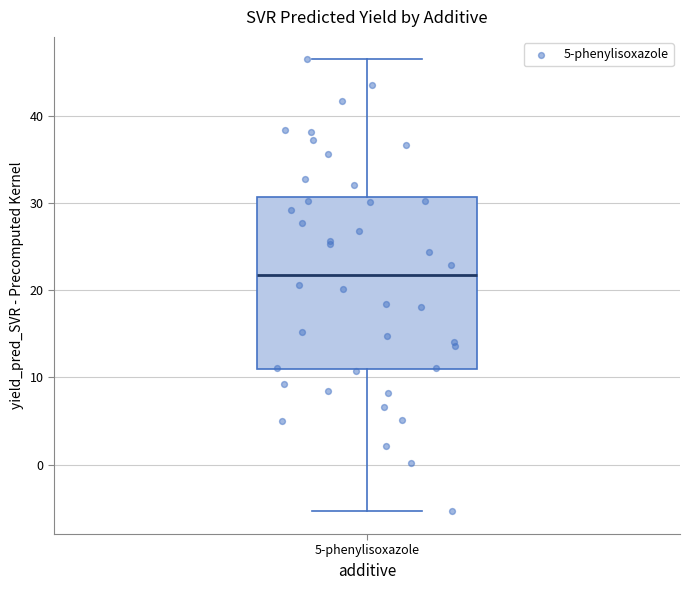

Transcribe this box plot: give where the median line is, the range the box spans, and where the two whiskers end, as read against the y-axis. The values are not printed on the chart, so give them approximately, as read against the axis.

median 22, box 11 to 31, whiskers -5 to 46